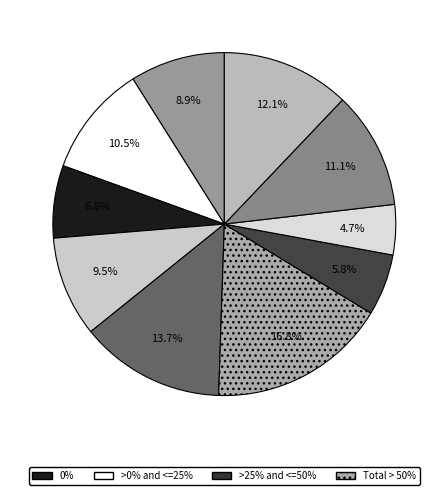

Count the number of slices in the pie.

10